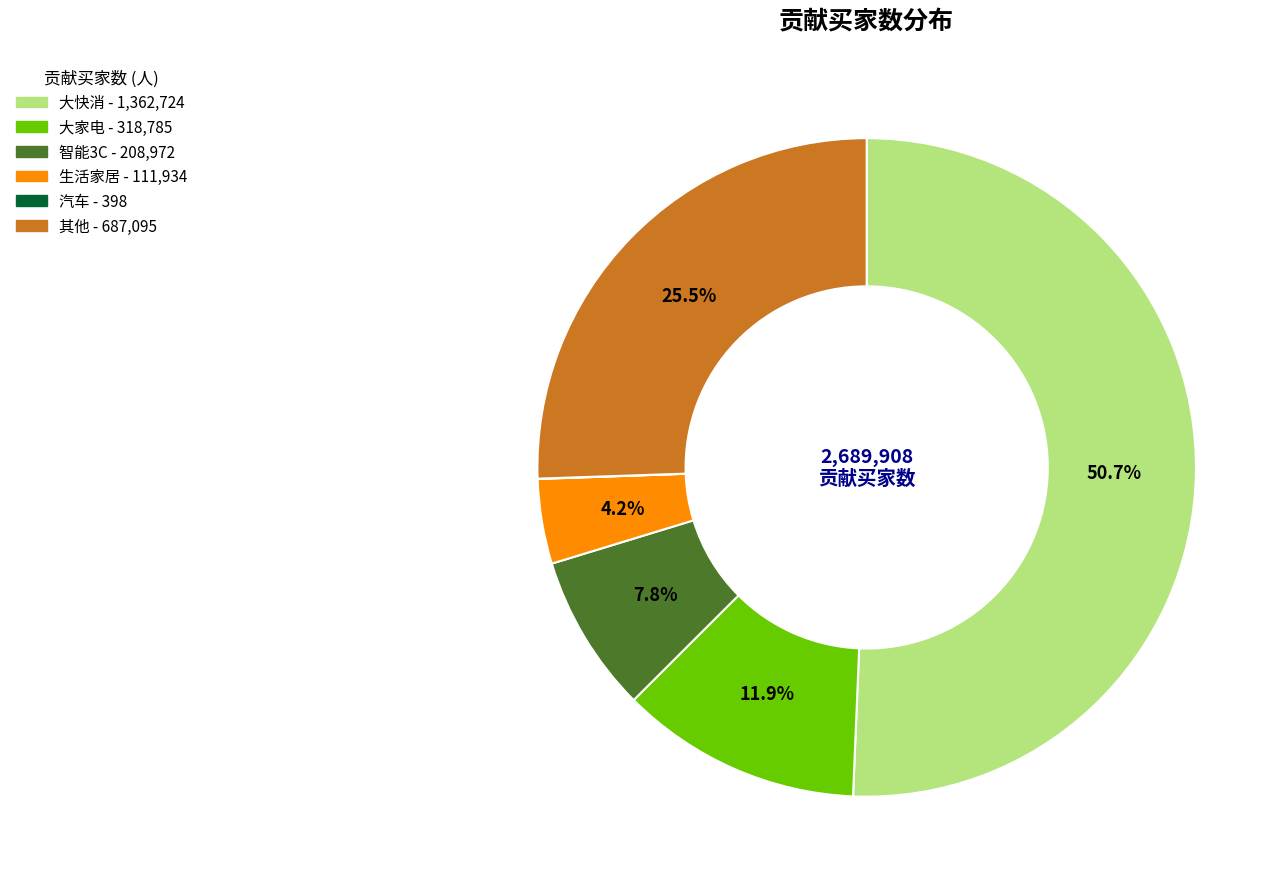

What is the largest slice in the pie chart?

大快消